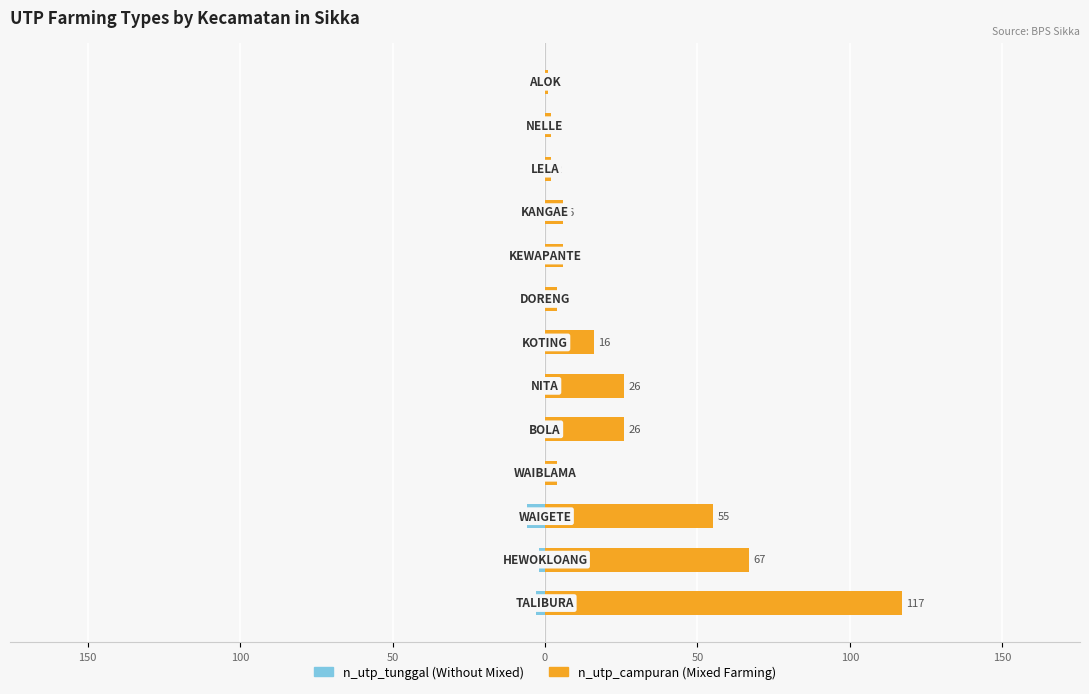

How many data points does each series have?

13